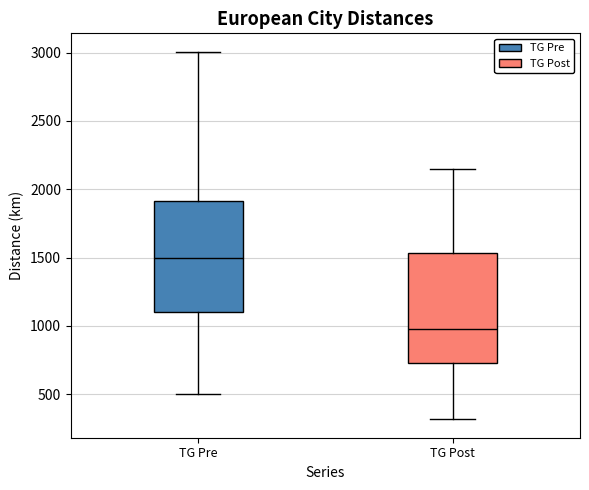

Reading left to right, transcribe this box plot: for each box, give where its median line is, the range the box spans, and where its two whiskers end, as read against the y-axis. The values are not printed on the chart, so give them approximately, as read against the axis.

TG Pre: median 1500, box 1100 to 1900, whiskers 500 to 3000
TG Post: median 1000, box 750 to 1550, whiskers 300 to 2150